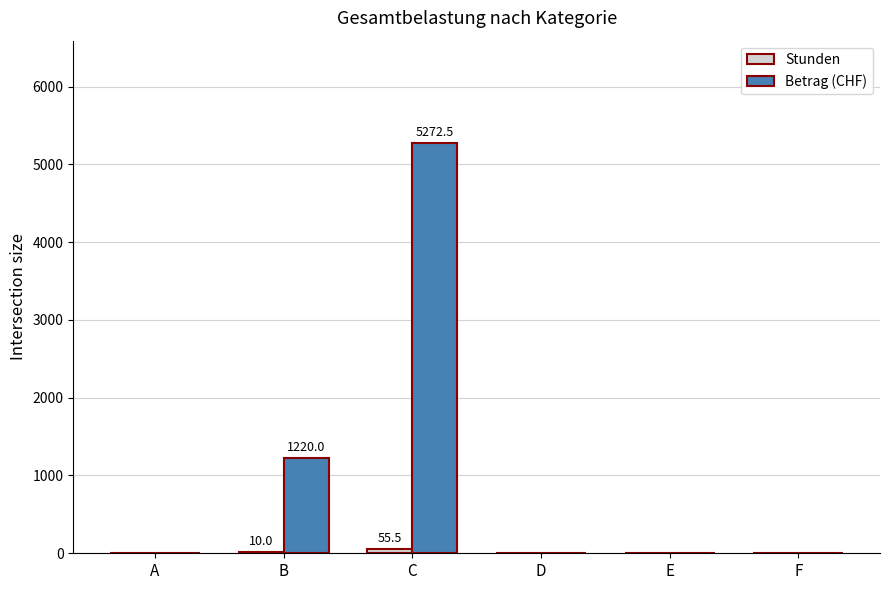

How many categories are shown in the chart?

6